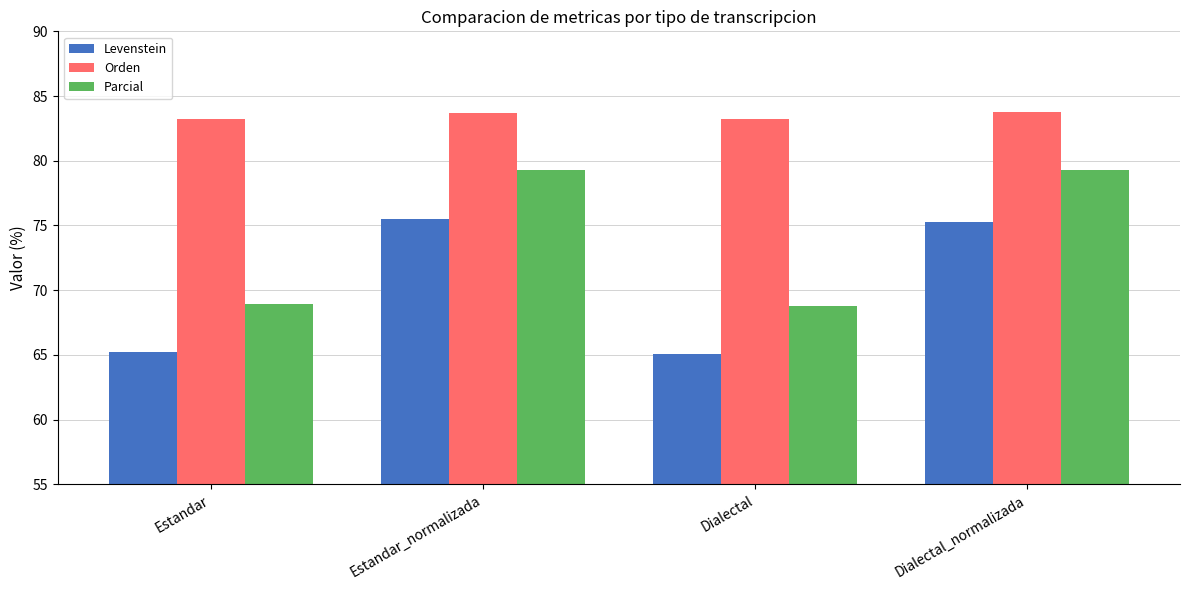

The Parcial series shows 45.5 at Estandar_normalizada. True or false?

False